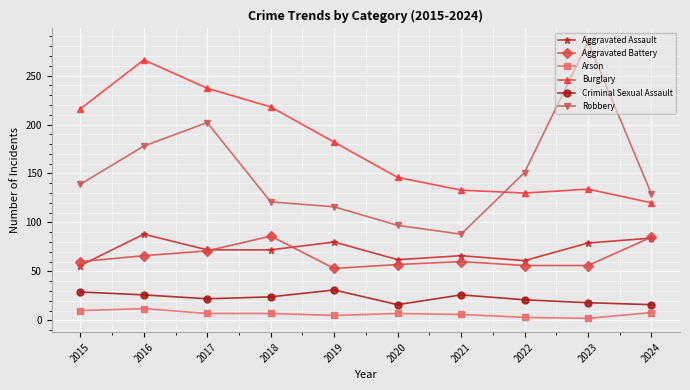

At how many categories does at least one series exceed 272?

1